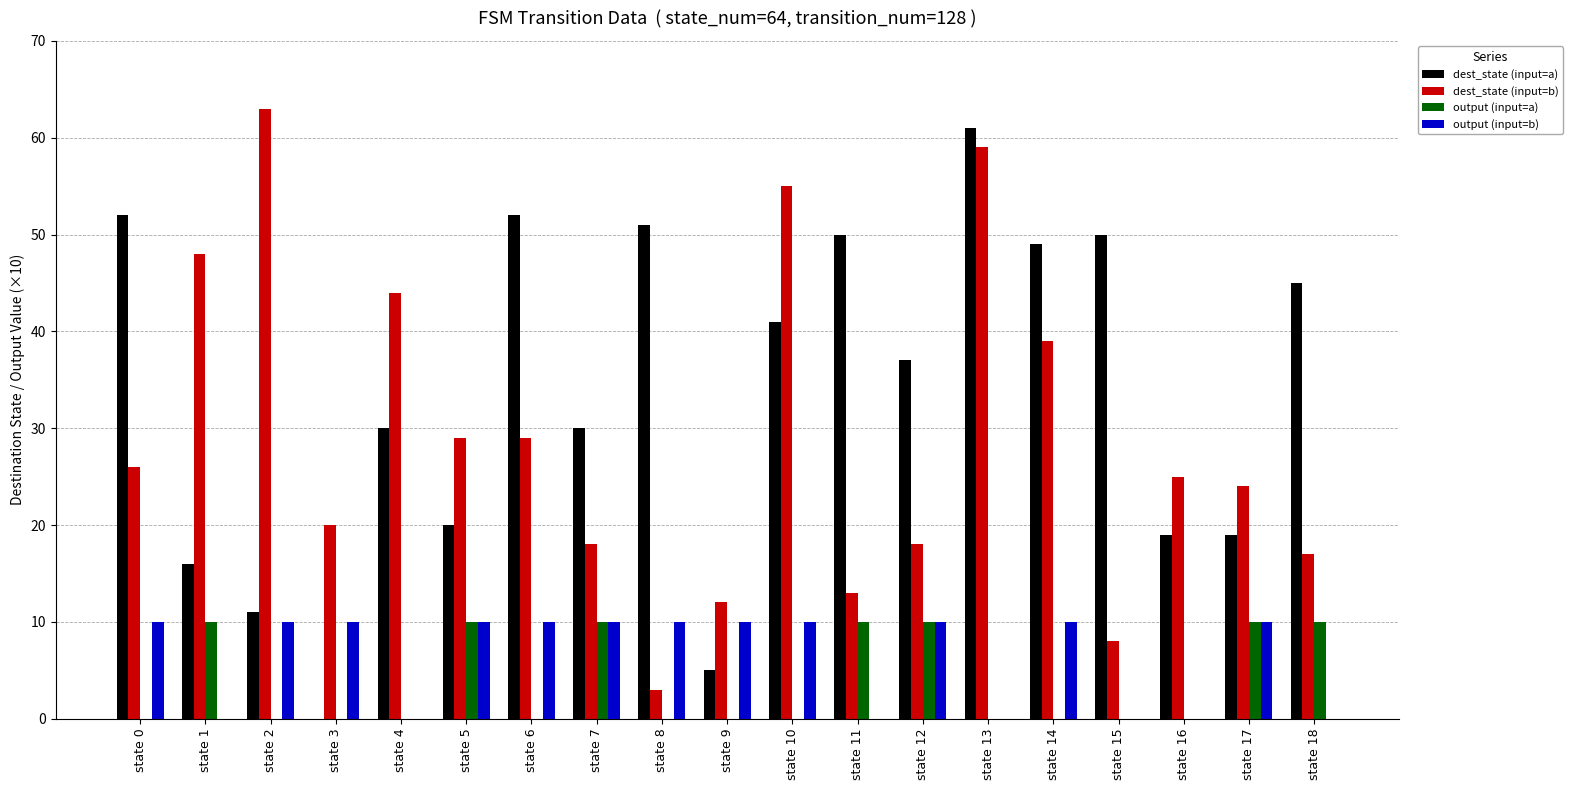

What is the highest value of the dest_state (input=a) series?

61